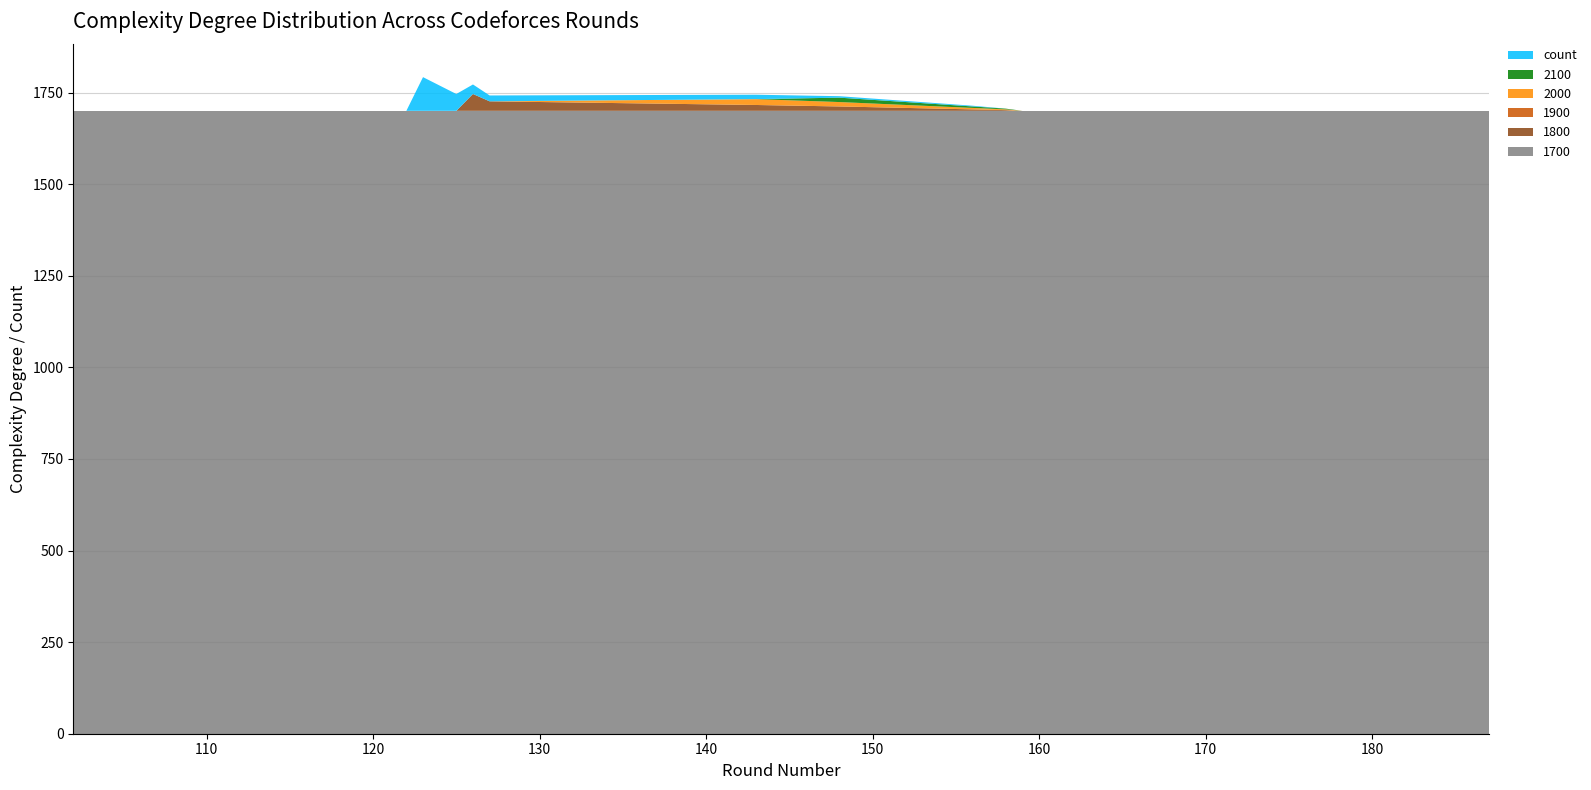

Reading left to right, what are all the values shown in this chart?

1700: 1700	1700	1700	1700	1700	1700	1700	1700	1700	1700	1700	1700	1700	1700	1700	1700	1700	1700	1700	1700
1800: 0	0	0	0	0	0	0	0	0	46	26	16	12	4	2	0	0	0	0	0
1900: 0	0	0	0	0	0	0	0	0	0	0	0	0	0	0	0	0	0	0	0
2000: 0	0	0	0	0	0	0	0	0	0	0	16	12	4	2	0	0	0	0	0
2100: 0	0	0	0	0	0	0	0	0	0	0	0	12	4	2	0	0	0	0	0
count: 0	0	0	0	0	0	0	92	46	26	16	12	4	2	0	0	0	0	0	0